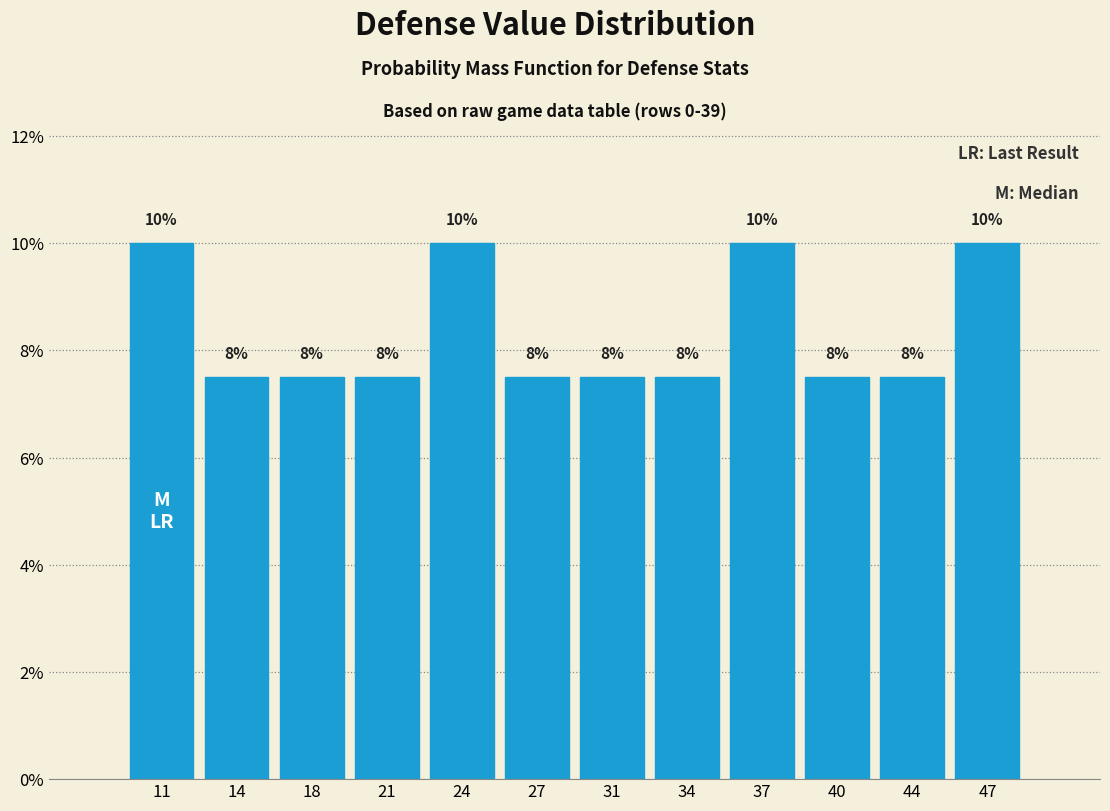

Does the chart contain any negative values?

No